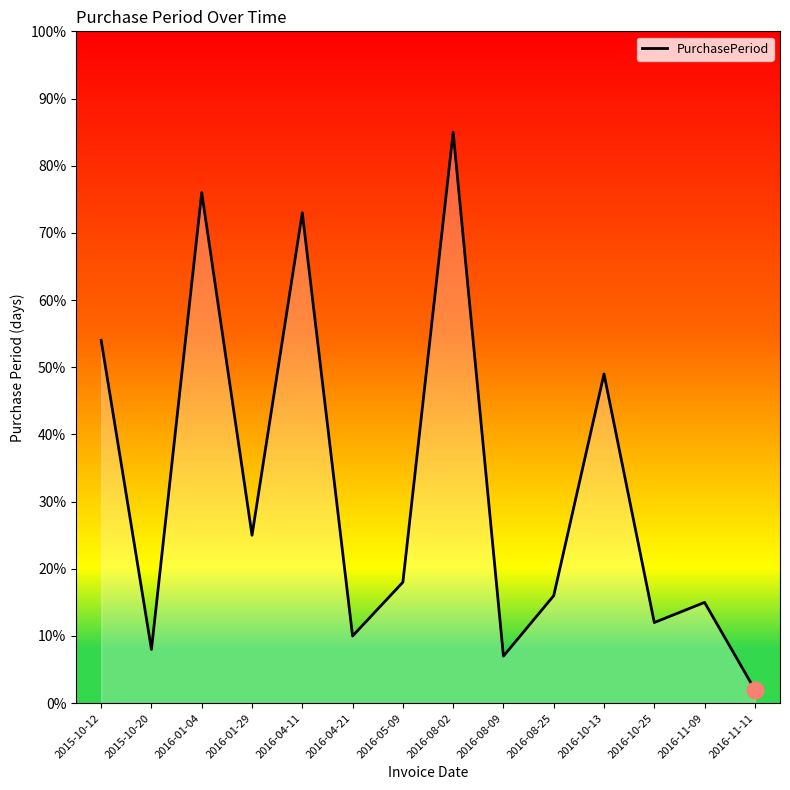

What position from the left is 2016-01-04?

3